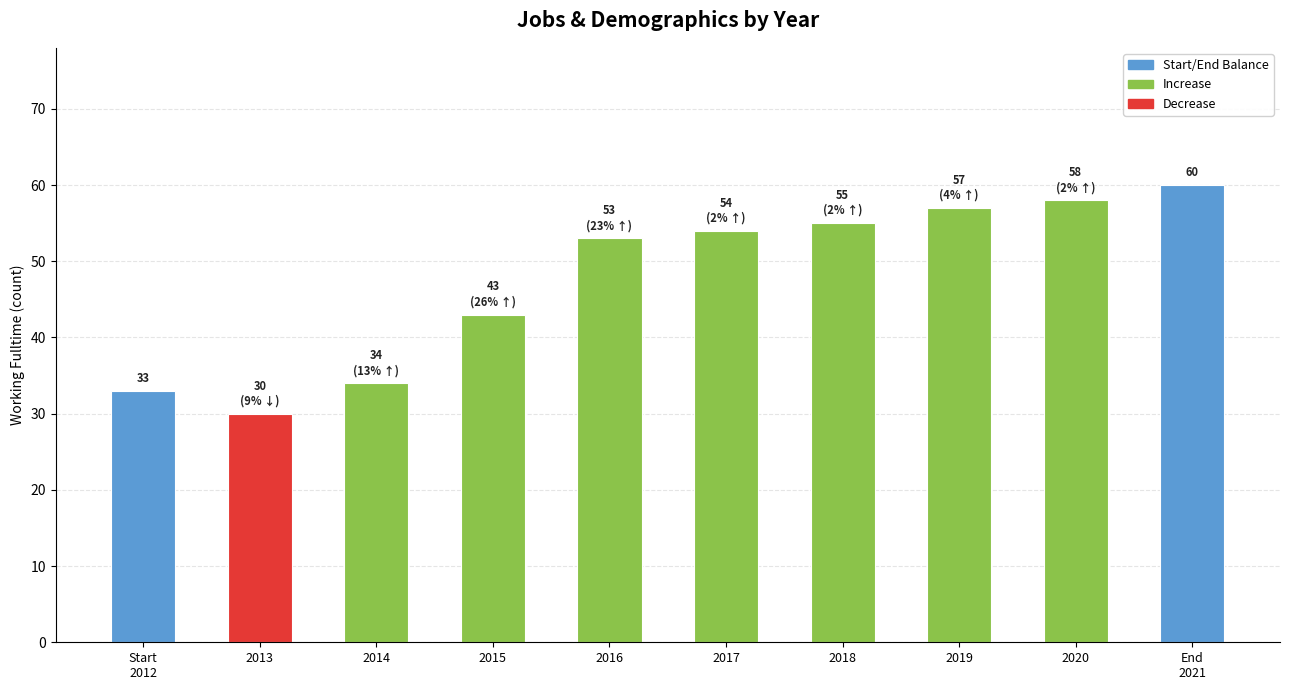

At which label is the value closest to 45?

2015